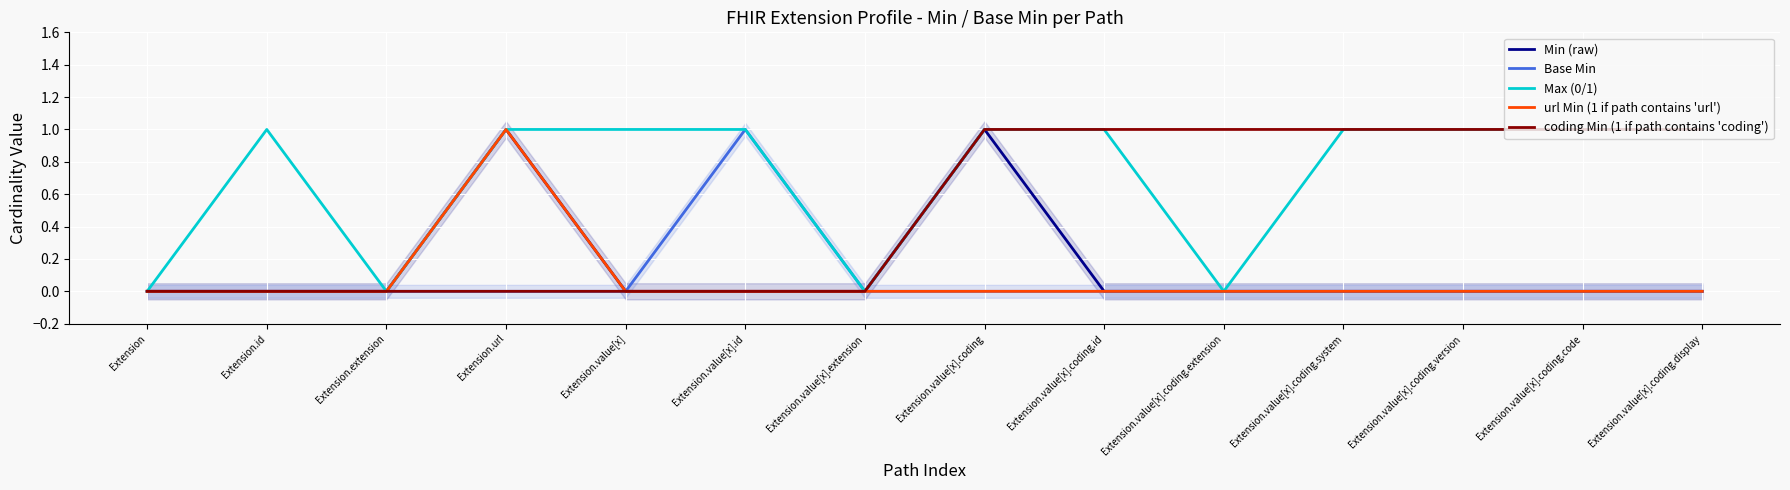

The value of Max (0/1) at Extension is 0. True or false?

True